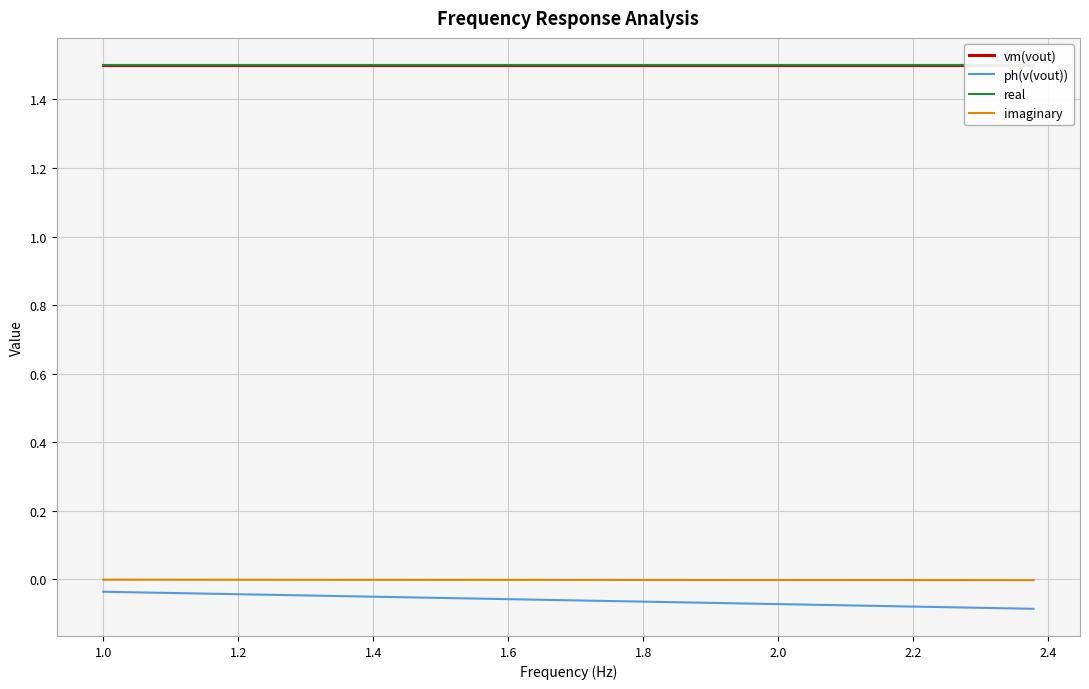

True or false: imaginary and ph(v(vout)) cross at least once.

False